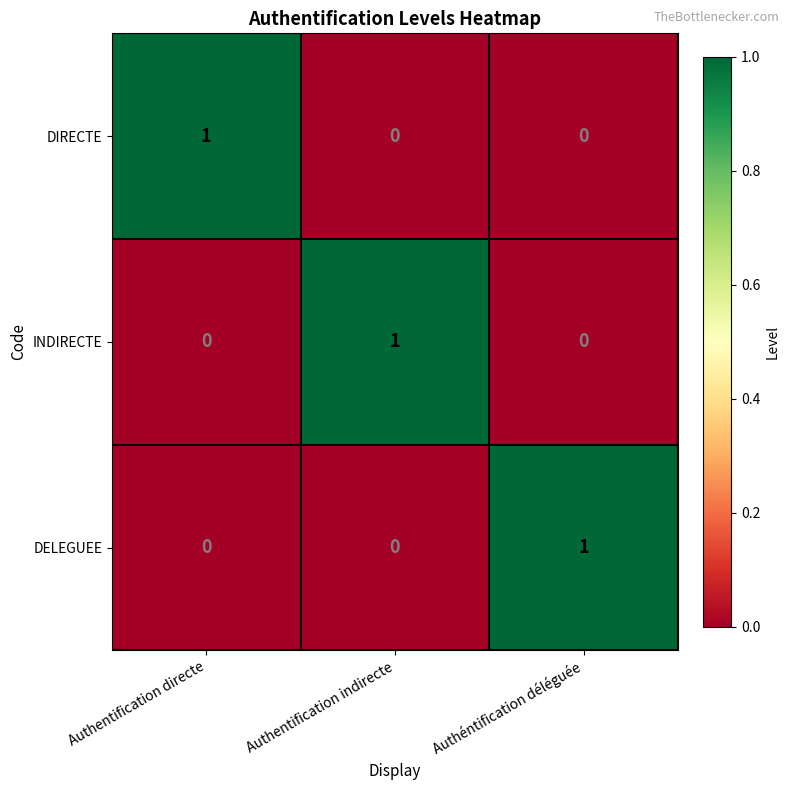

Count the INDIRECTE values in the range 0 to 1.

3